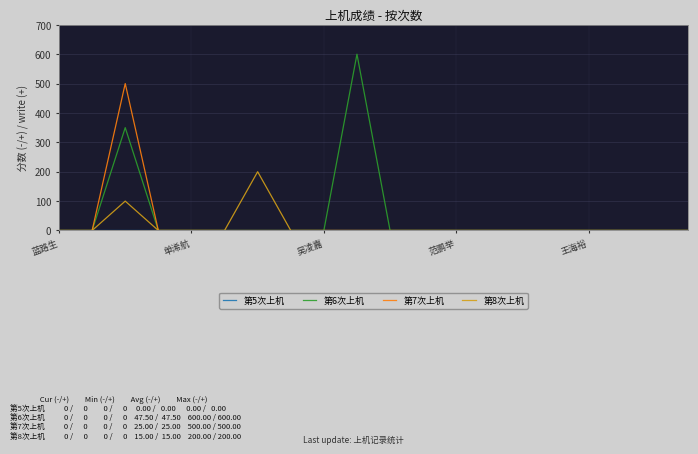

Which series has the widest spread of values?

第6次上机